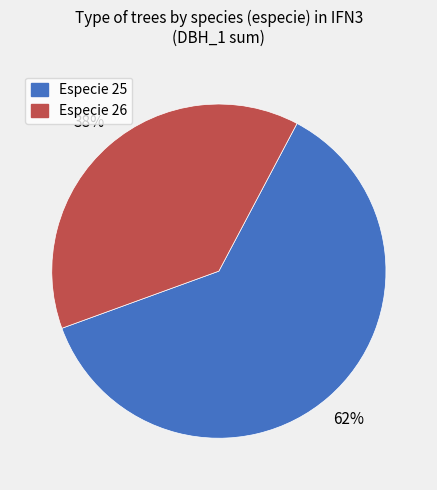

To the nearest percent, what is the average slice percentage?

50%